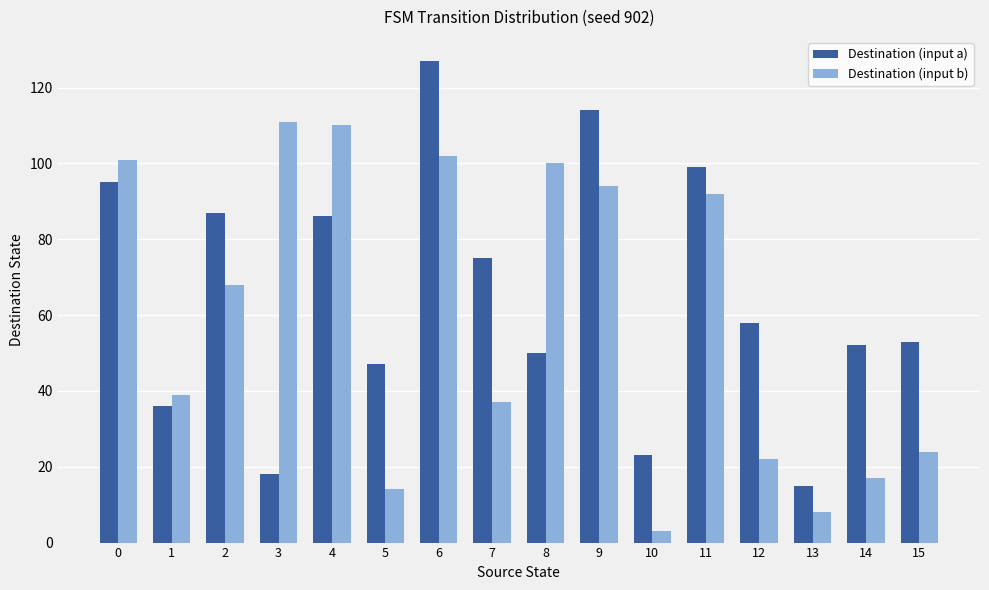

What is the difference between the second highest and second lowest values in the Destination (input b) series?

102